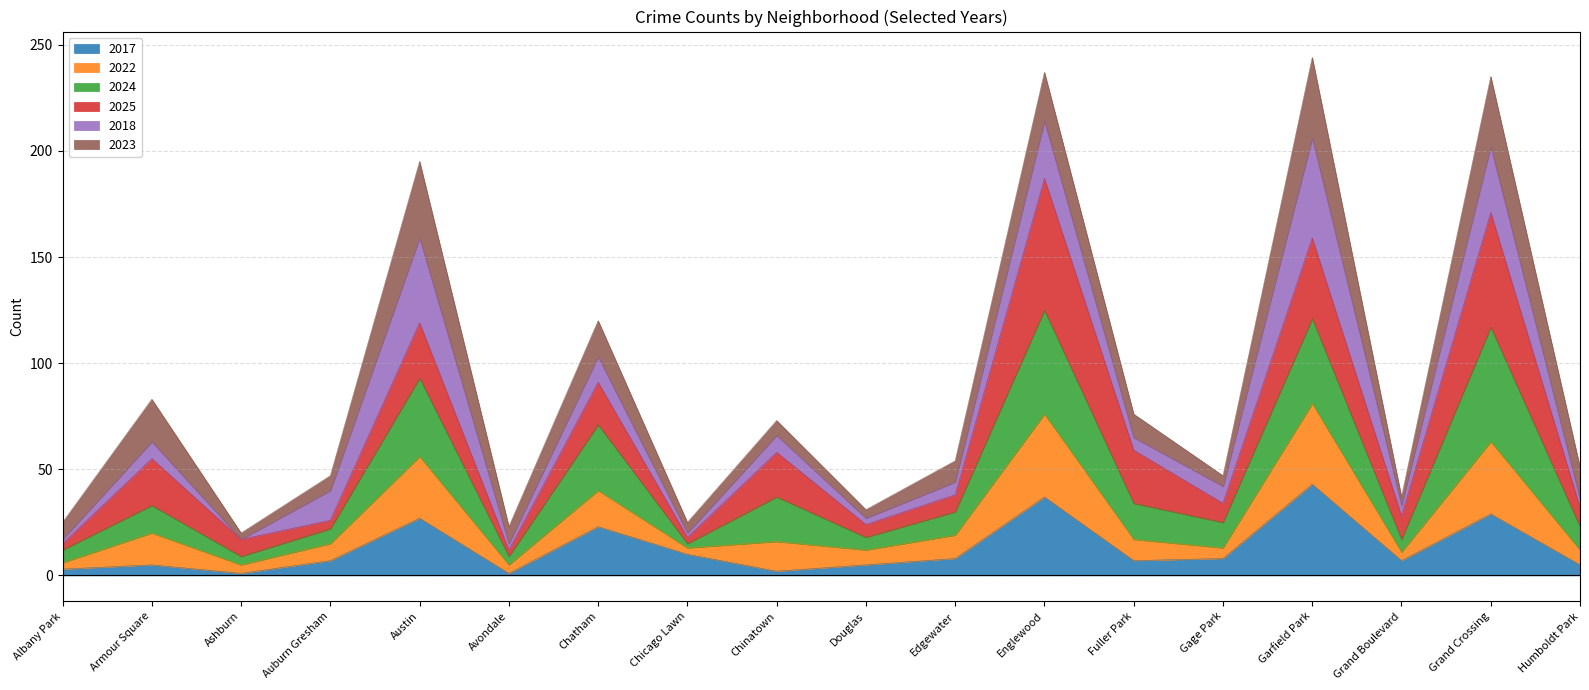

The value of 2017 at Fuller Park is 7. True or false?

True